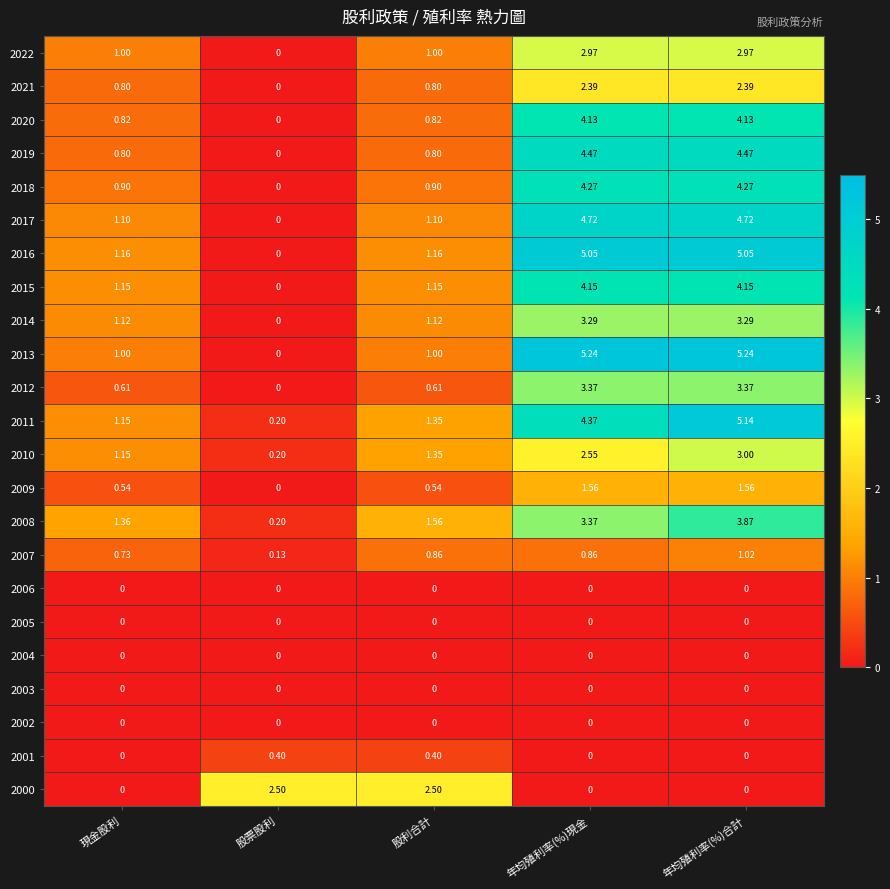

How many categories are shown in the chart?

5